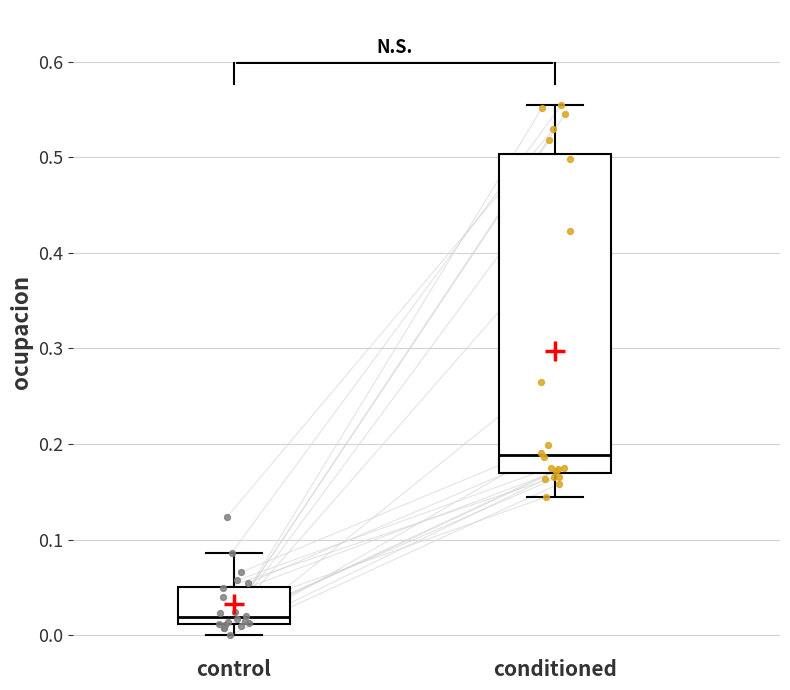

Where does the lower whisker of the box for conditioned end on the y-axis? The values are not printed on the chart, so give them approximately, as read against the axis.

0.14